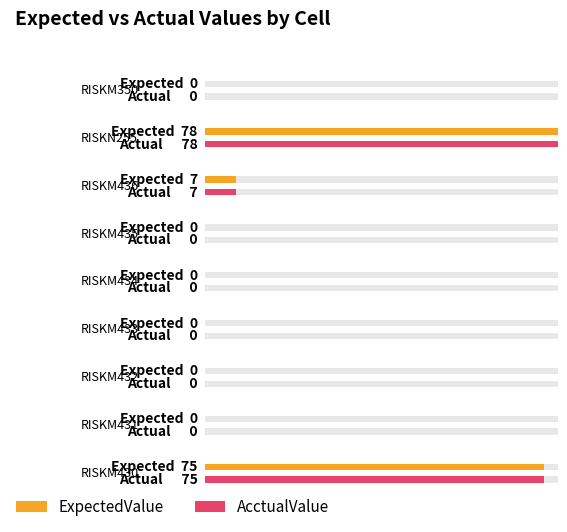

At how many categories does at least one series exceed 34?

2